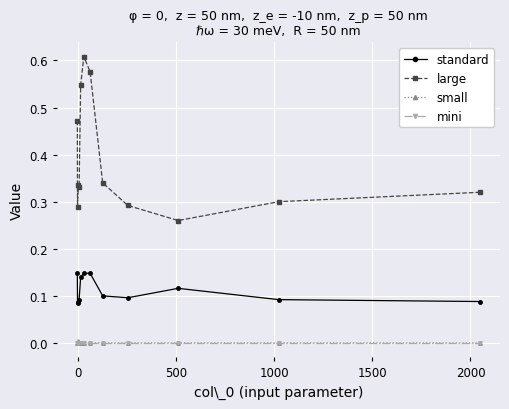

How many categories are shown in the chart?

12